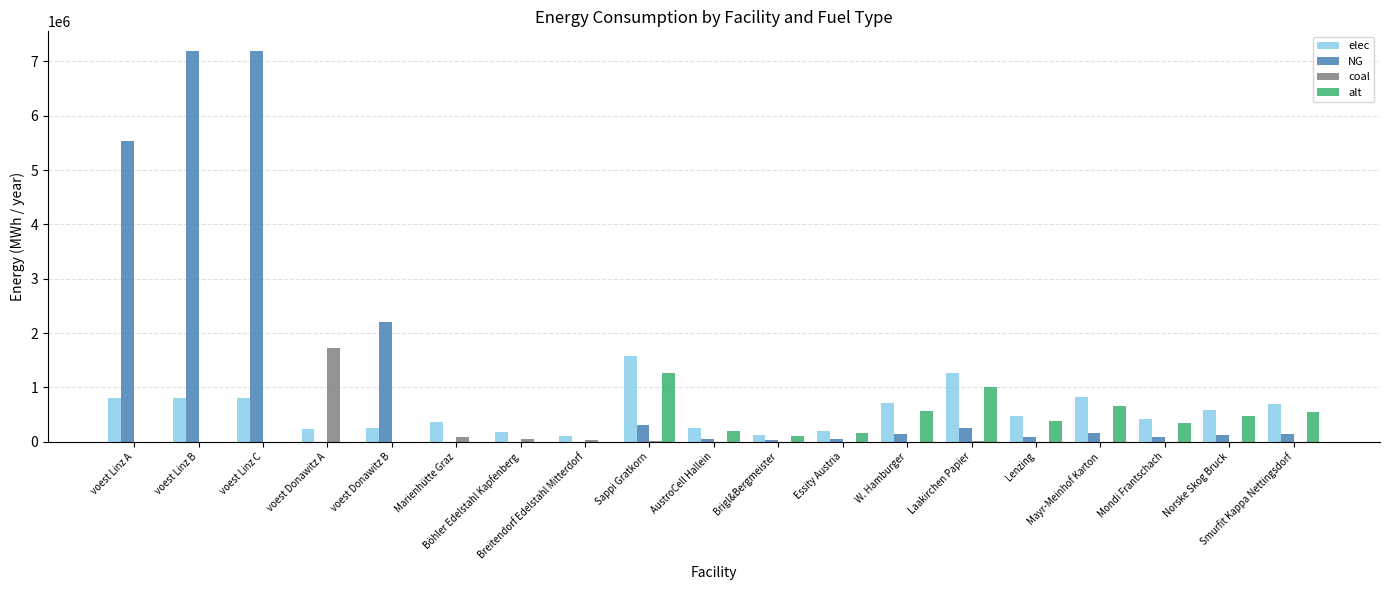

Which series has the largest total across all categories?

NG